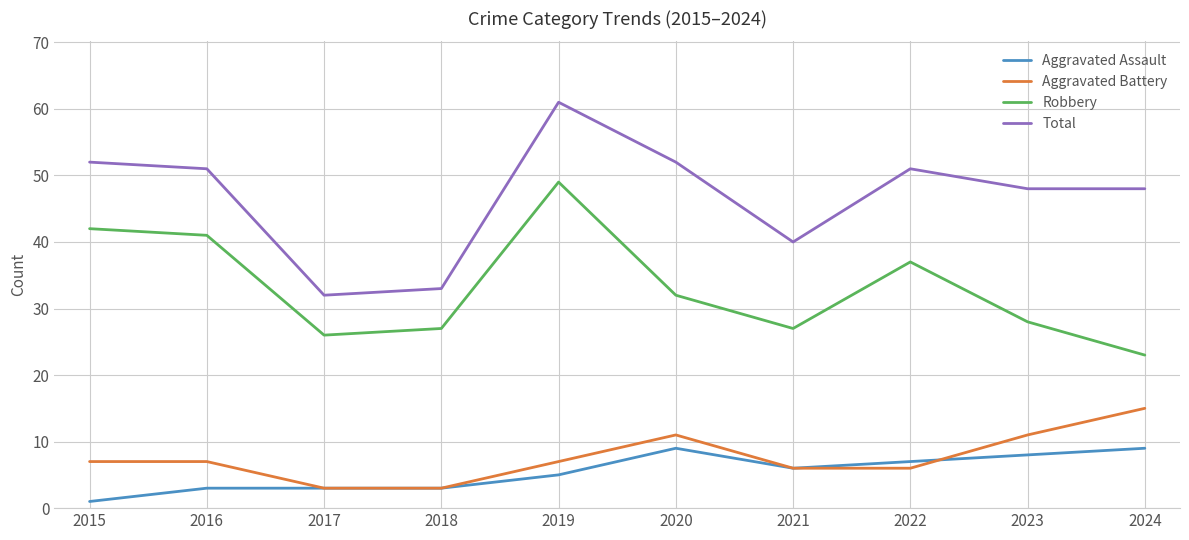

The Robbery series shows 37 at 2022. True or false?

True